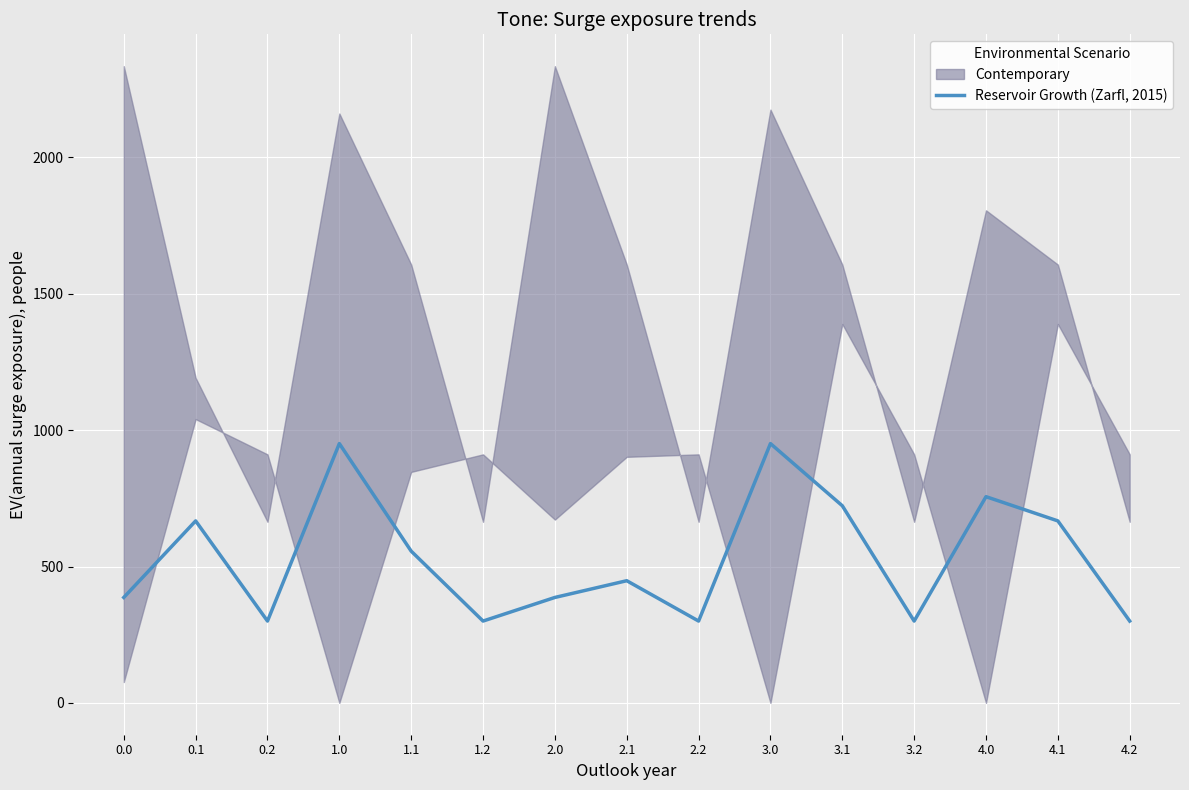

What is the ratio of the value at 3.2 to the value at 0.1?

0.4